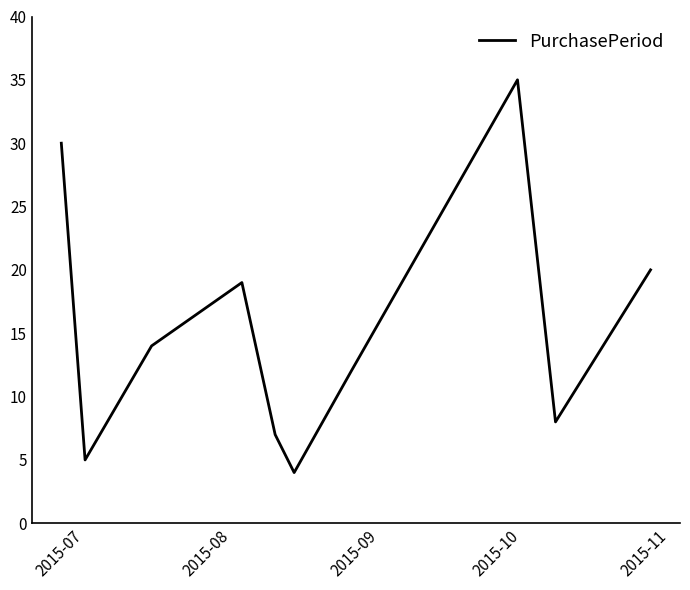

What is the maximum value shown in the chart?

35